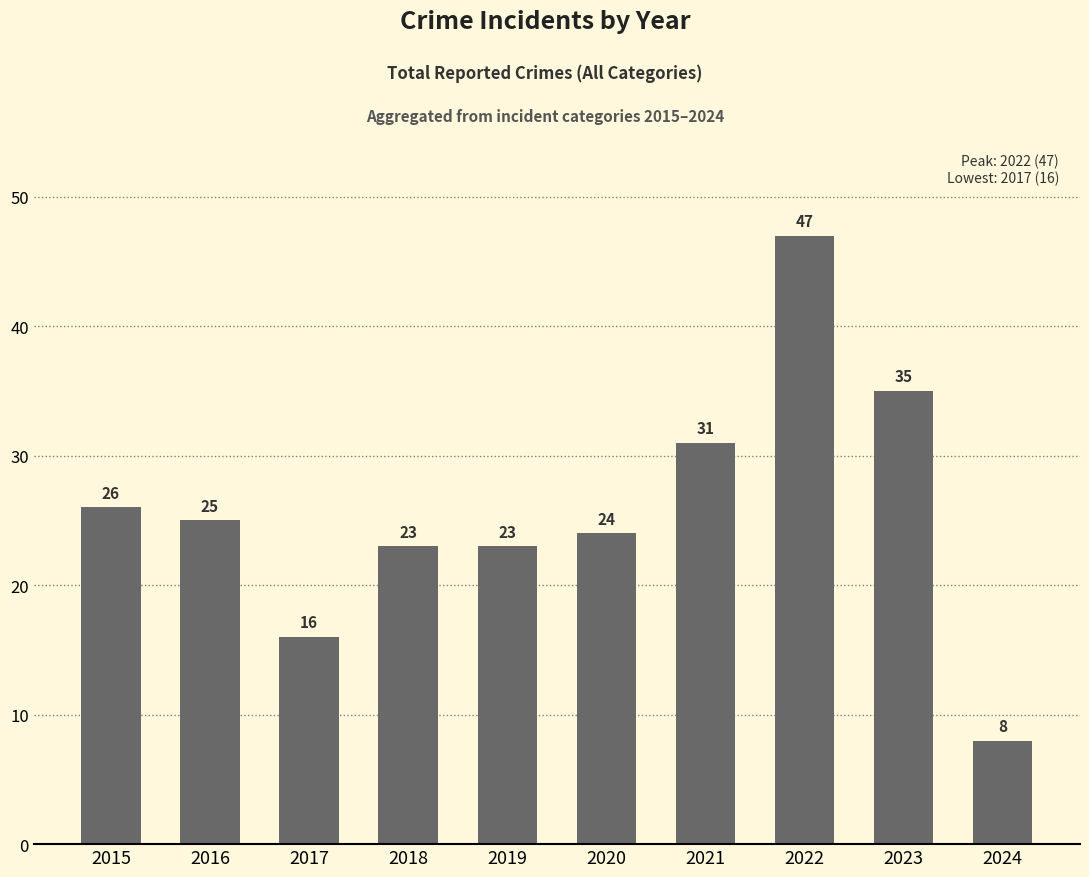

How many data points are less than 25?

5